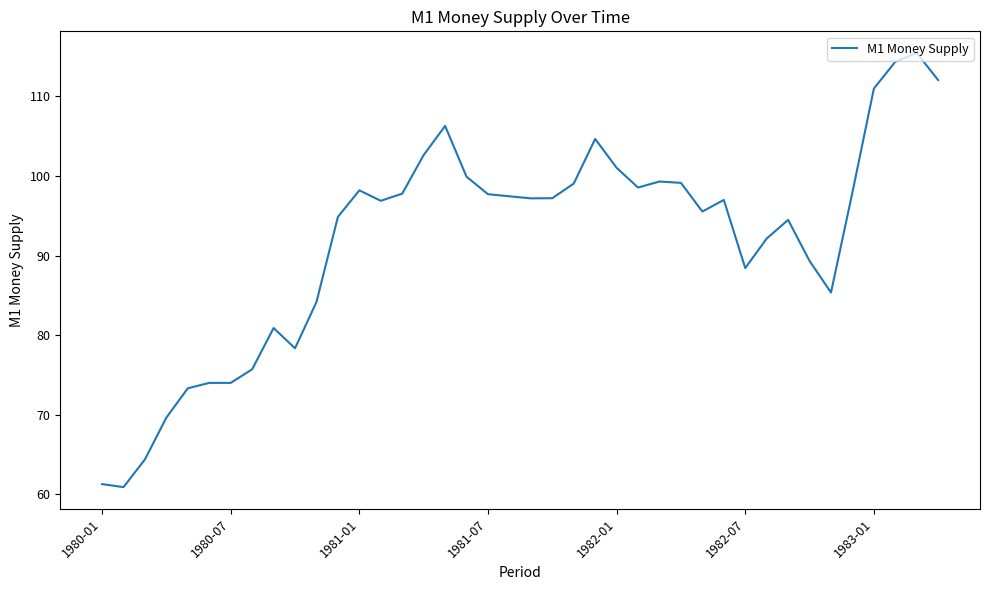

What is the maximum value shown in the chart?

115.5